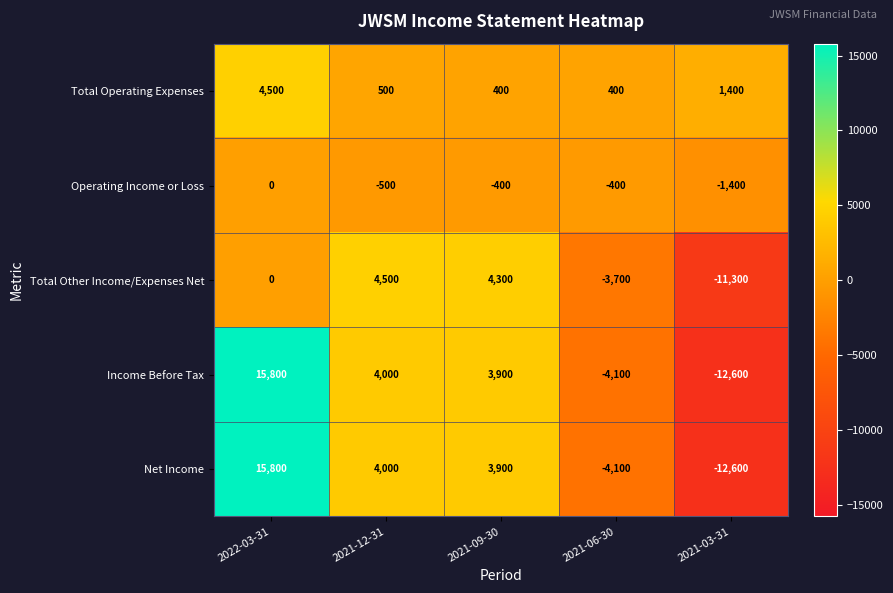

At how many categories does at least one series exceed 10761?

1